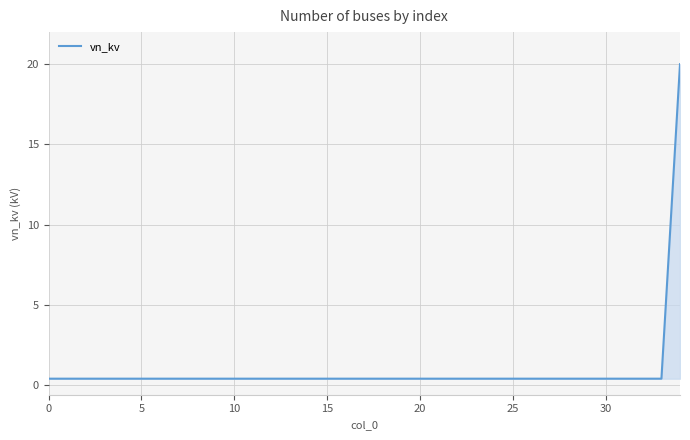

What is the difference between the maximum and minimum values?

19.6